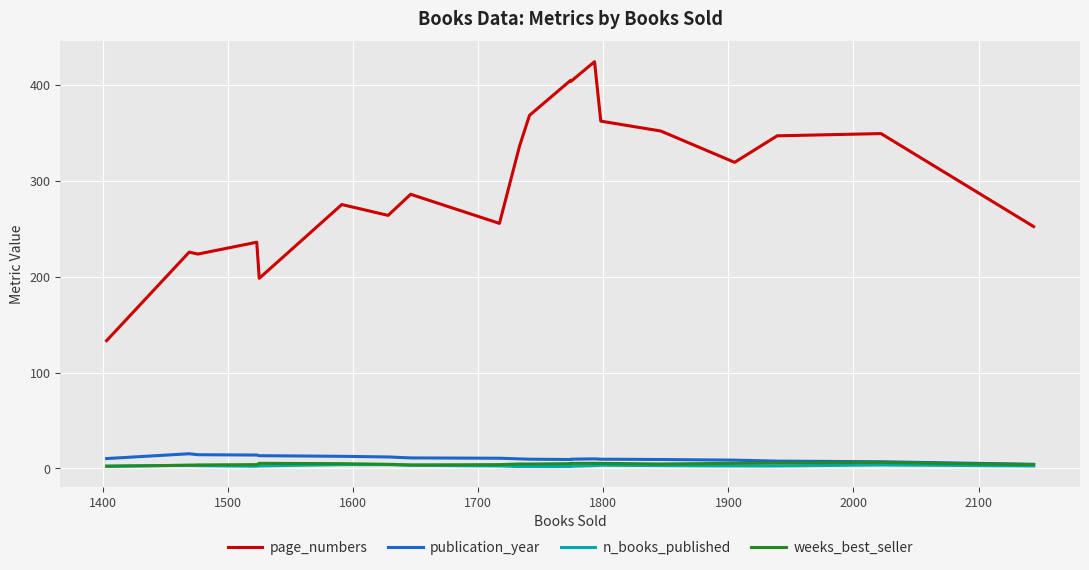

How many distinct data groups are displayed?

4